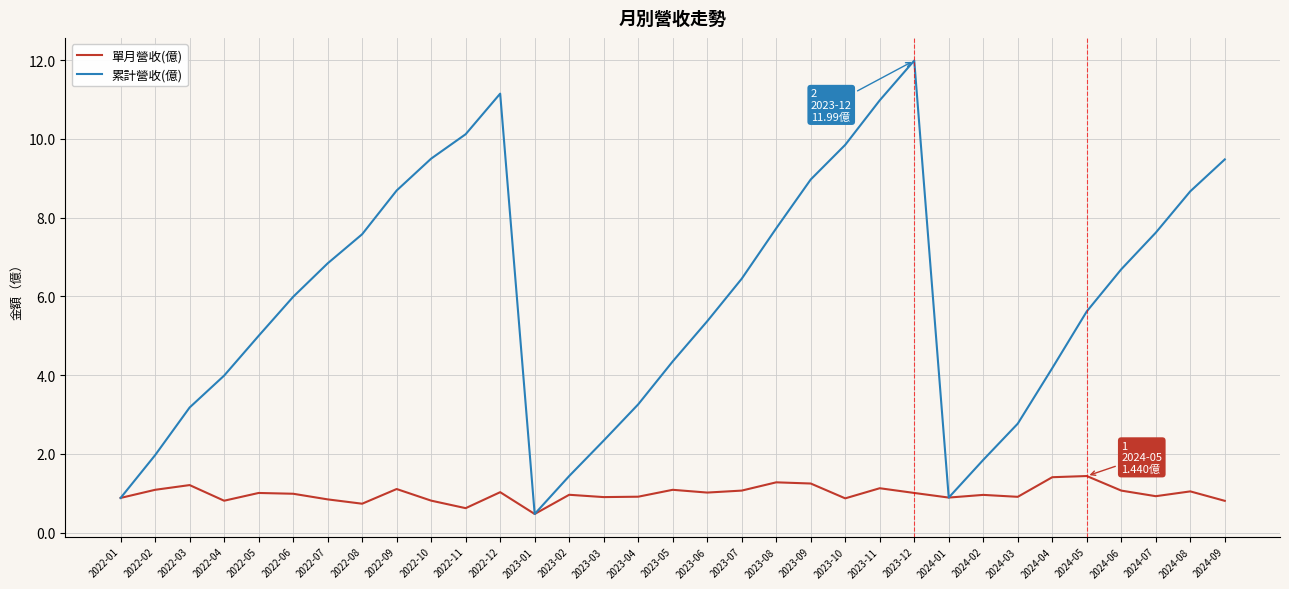

Rank the series by their average value, from lowest to highest.

單月營收(億), 累計營收(億)